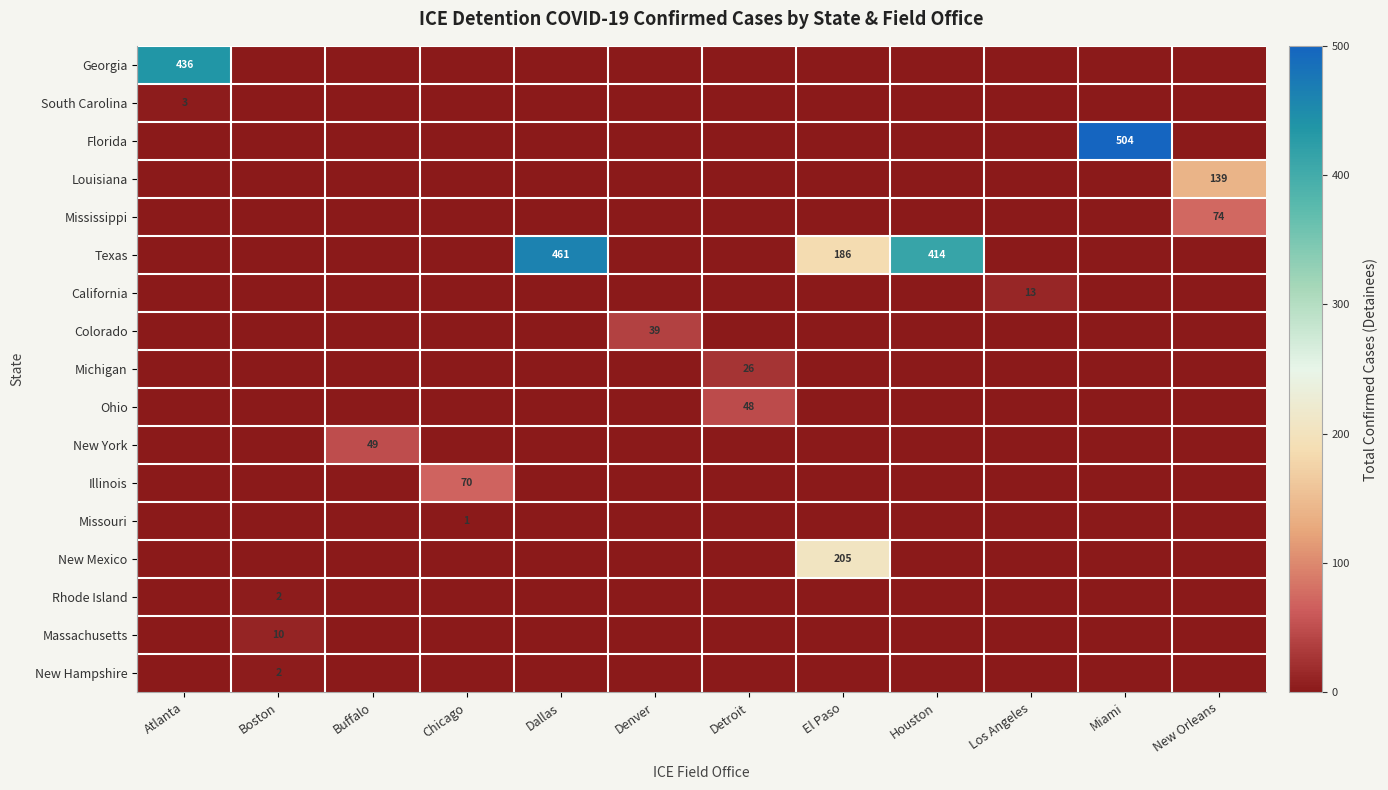

The value of Texas at Houston is 232. True or false?

False